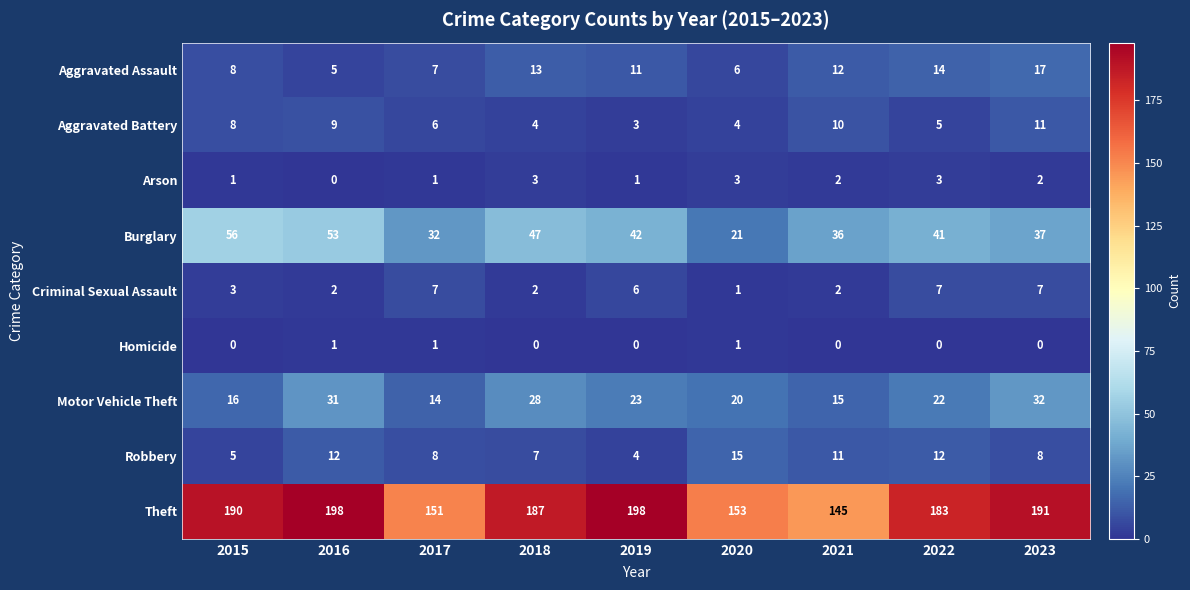

Rank the series by their maximum value, from highest to lowest.

Theft, Burglary, Motor Vehicle Theft, Aggravated Assault, Robbery, Aggravated Battery, Criminal Sexual Assault, Arson, Homicide